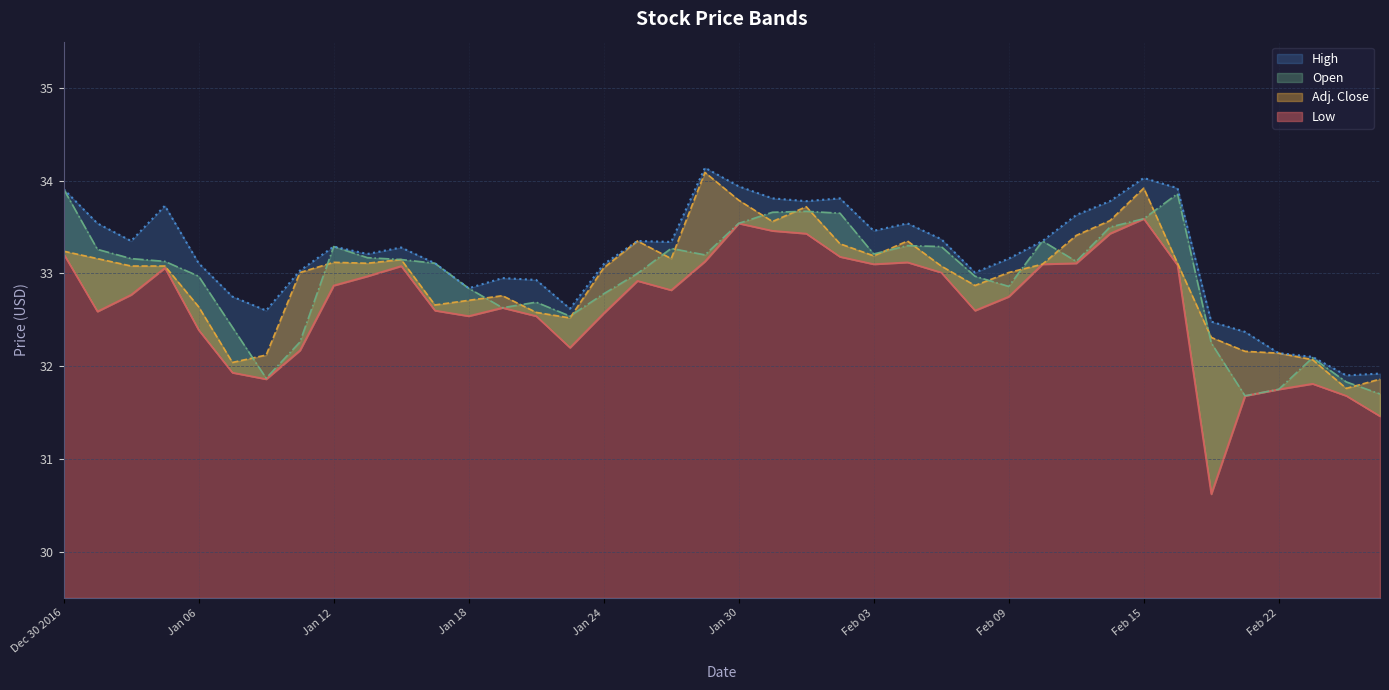

What is the difference between the highest and lowest values at Jan 24?

0.5